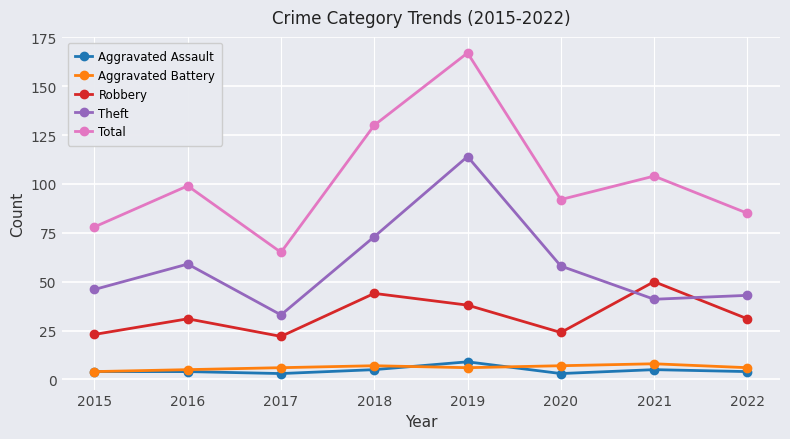

True or false: Theft and Aggravated Battery cross at least once.

False